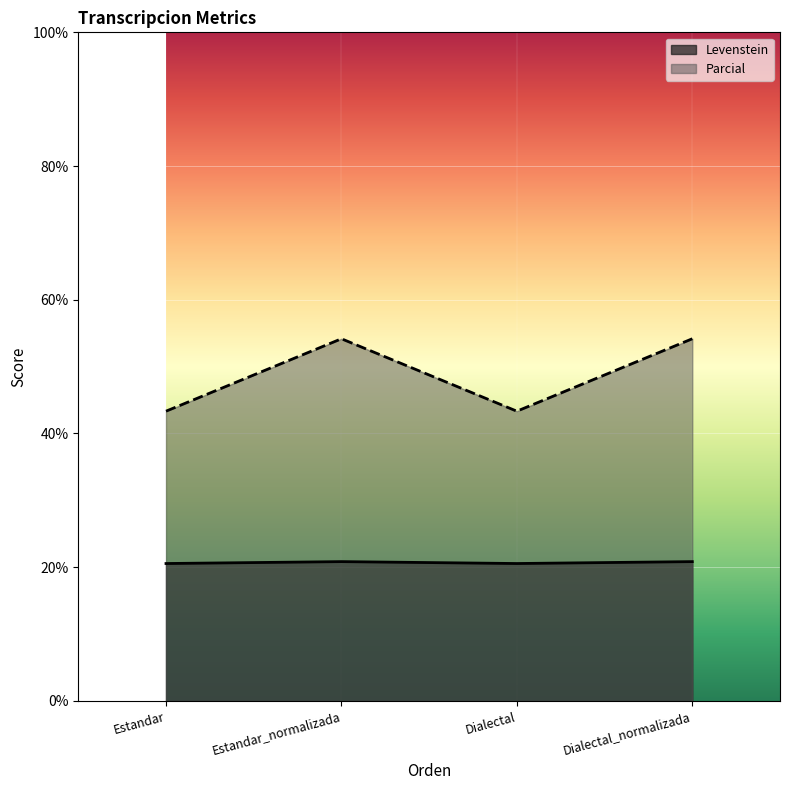

Reading left to right, transcribe all the data shown in this chart.

Levenstein: 20.5	20.8	20.5	20.8
Parcial: 43.3	54.2	43.3	54.2